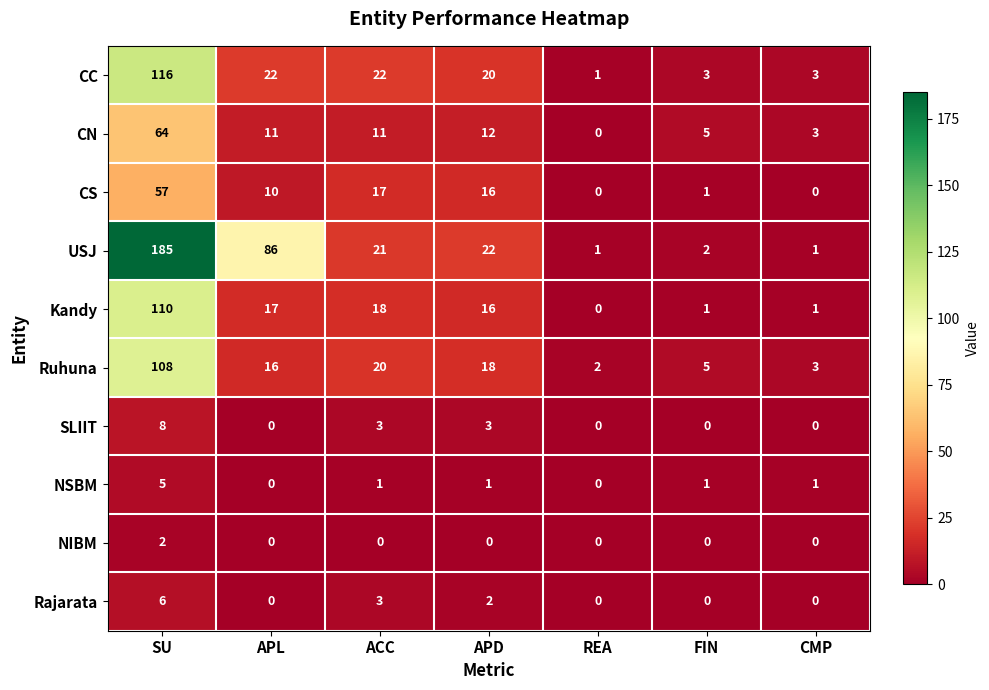

Rank the series by their maximum value, from lowest to highest.

NIBM, NSBM, Rajarata, SLIIT, CS, CN, Ruhuna, Kandy, CC, USJ